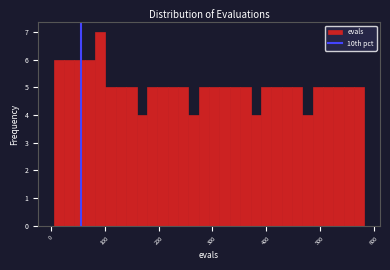

Read against the x-axis, roughly where is the centre of the tallest bar?

90